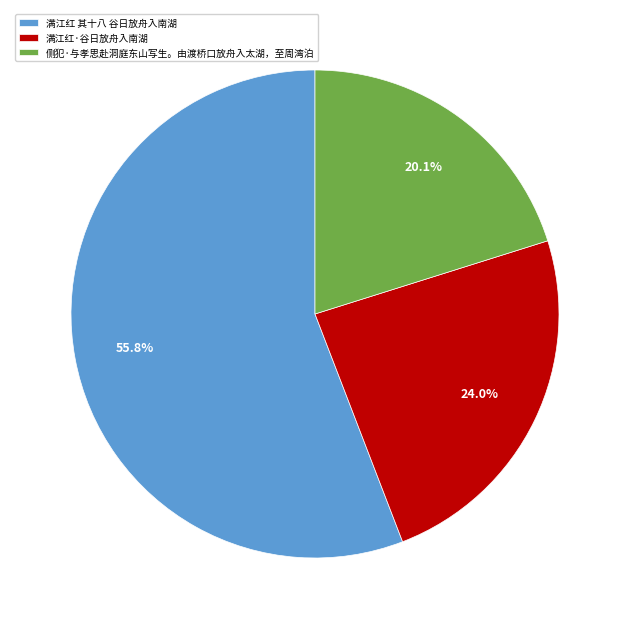

Which category has the smallest portion of the pie?

侧犯·与孝思赴洞庭东山写生。由渡桥口放舟入太湖，至周湾泊